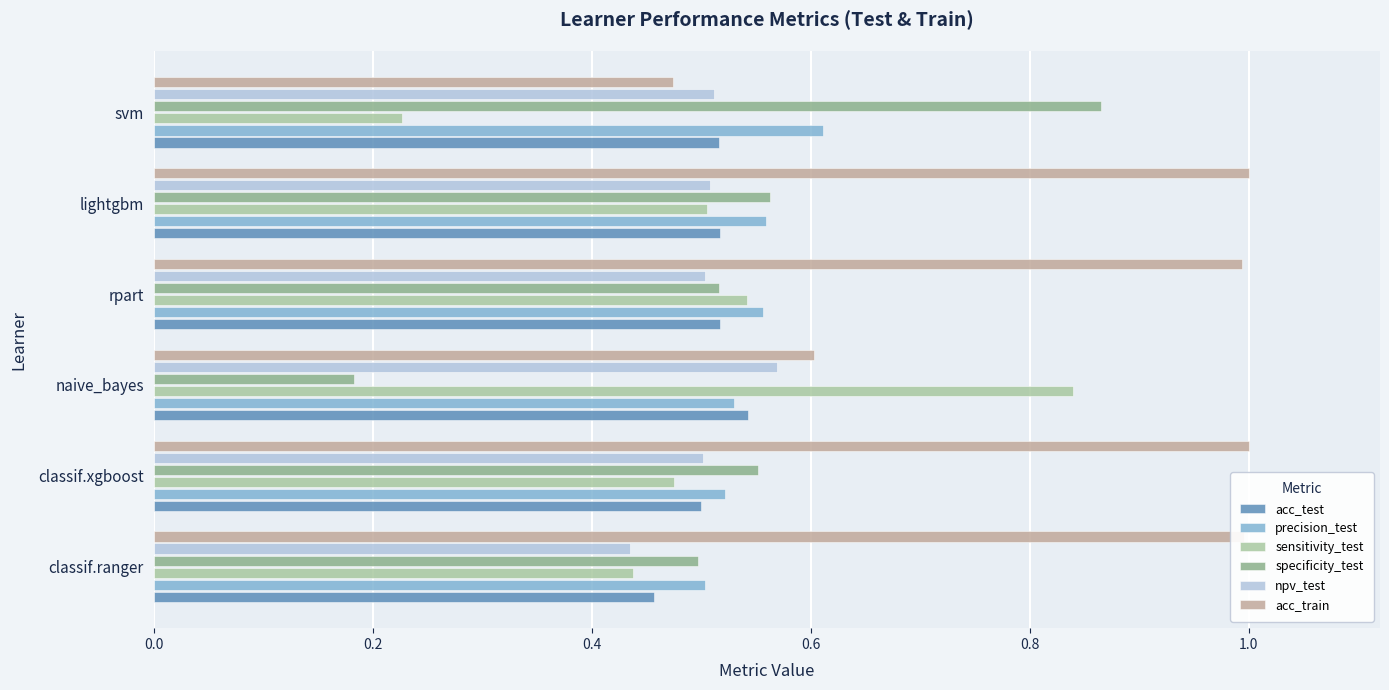

How many categories are shown in the chart?

6